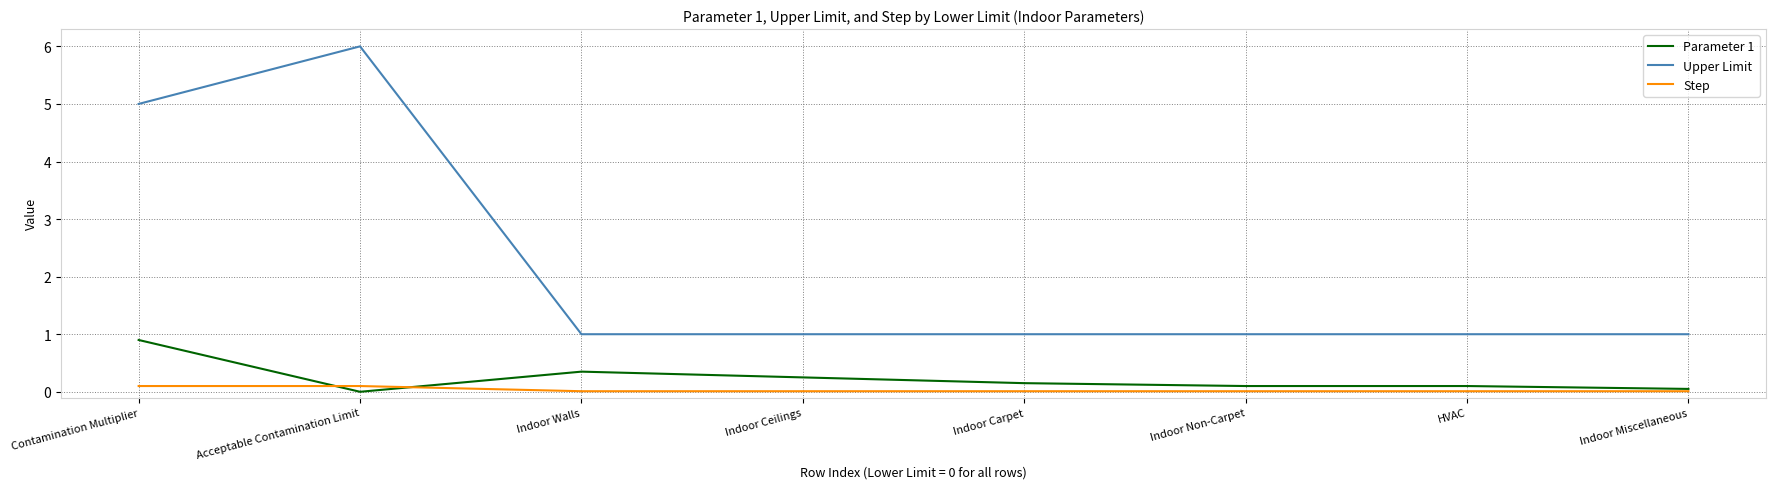

Which series has the largest total across all categories?

Upper Limit